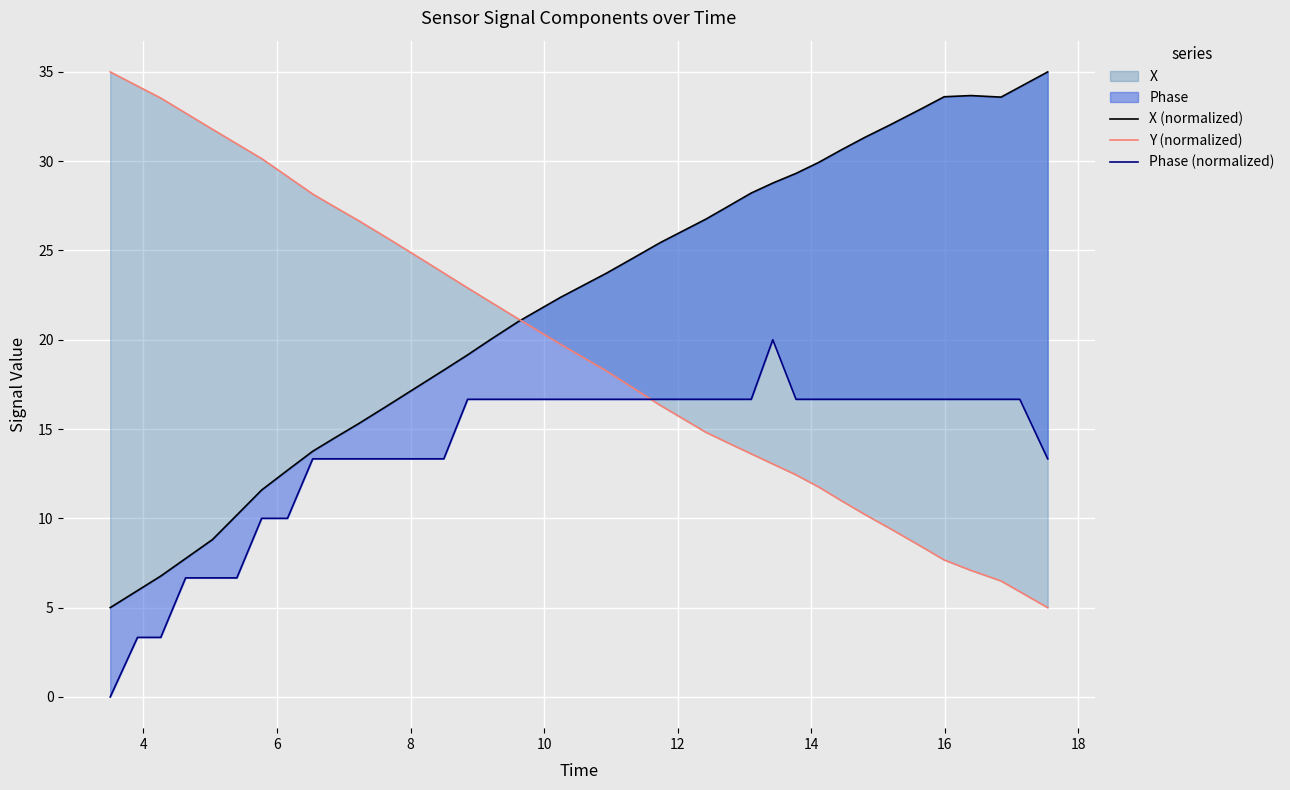

What is the average value of the Y (normalized) series?

19.6